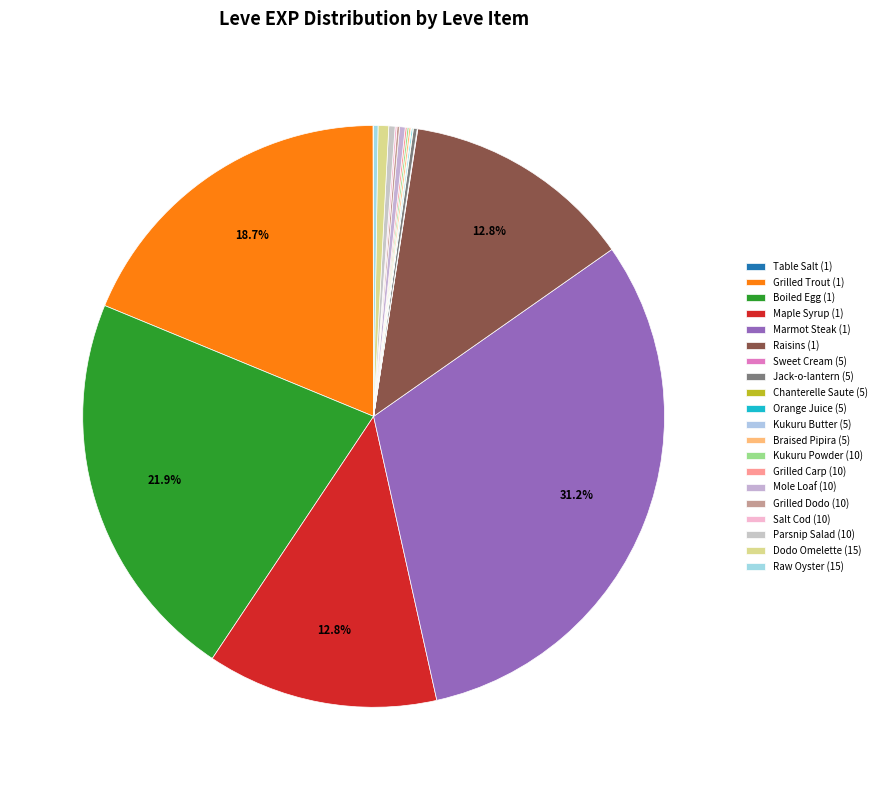

Count the number of slices in the pie.

20